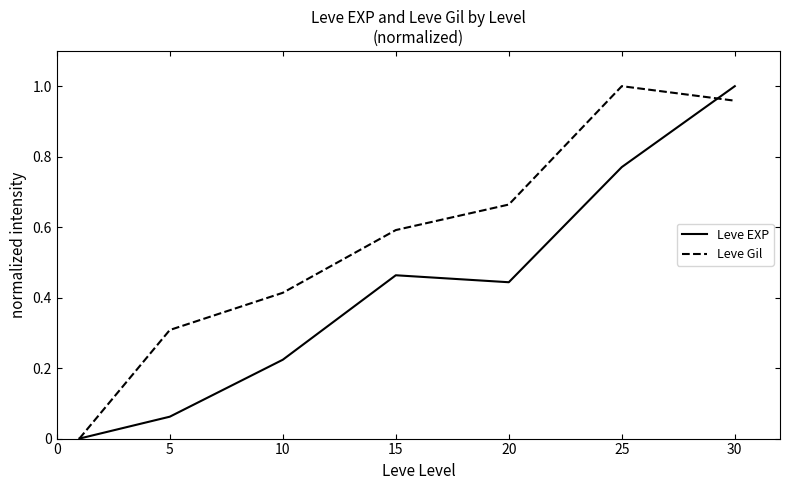

Which series has the largest total across all categories?

Leve Gil